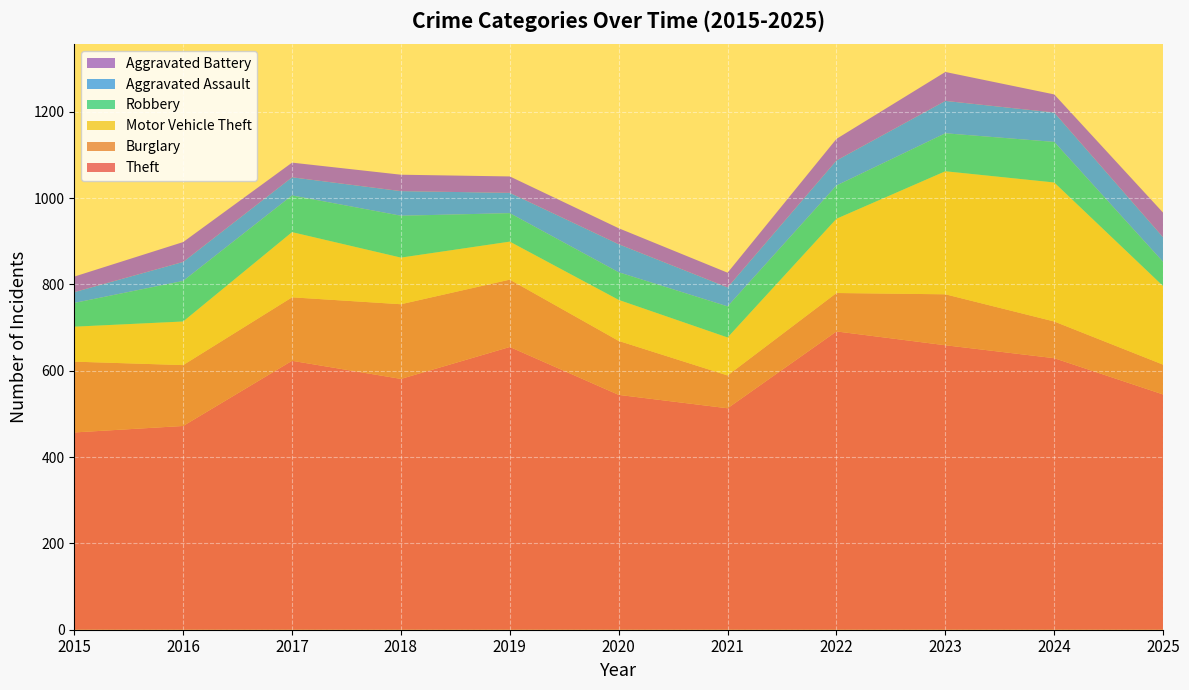

Reading right to left, what are all the values shown in this chart?

Theft: 2025=545	2024=629	2023=659	2022=691	2021=513	2020=544	2019=655	2018=581	2017=623	2016=472	2015=457
Burglary: 2025=69	2024=85	2023=118	2022=89	2021=76	2020=125	2019=156	2018=173	2017=147	2016=141	2015=164
Motor Vehicle Theft: 2025=182	2024=322	2023=285	2022=172	2021=88	2020=95	2019=88	2018=108	2017=151	2016=101	2015=81
Robbery: 2025=56	2024=94	2023=88	2022=77	2021=72	2020=64	2019=66	2018=97	2017=85	2016=94	2015=55
Aggravated Assault: 2025=57	2024=68	2023=75	2022=58	2021=44	2020=65	2019=47	2018=57	2017=42	2016=44	2015=25
Aggravated Battery: 2025=57	2024=42	2023=67	2022=50	2021=34	2020=37	2019=38	2018=38	2017=34	2016=46	2015=36